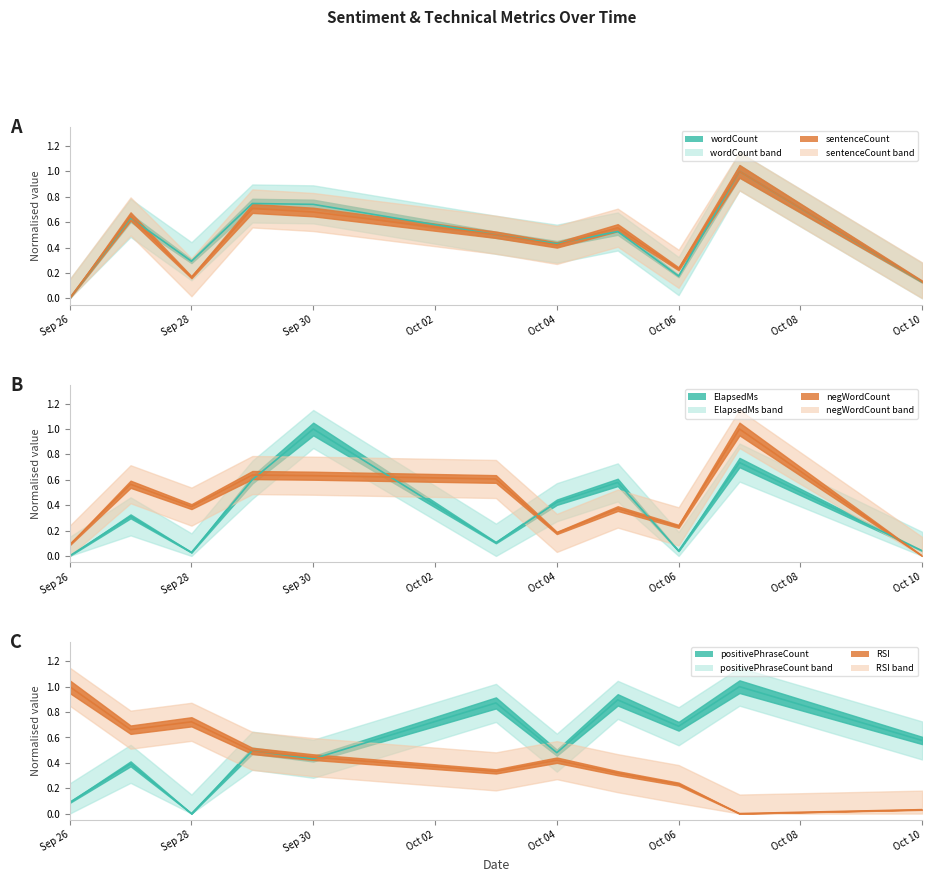

At which category does the chart reach its minimum across all series?

Sep 26